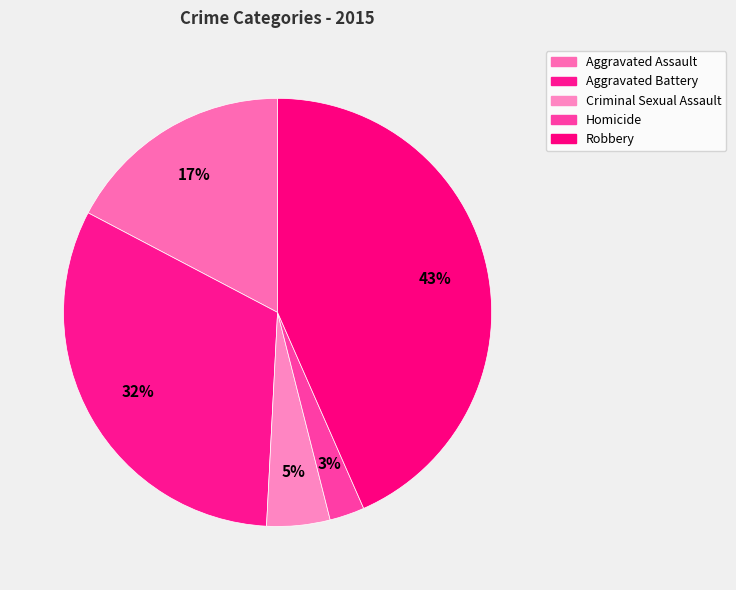

Which category has the smallest portion of the pie?

Homicide